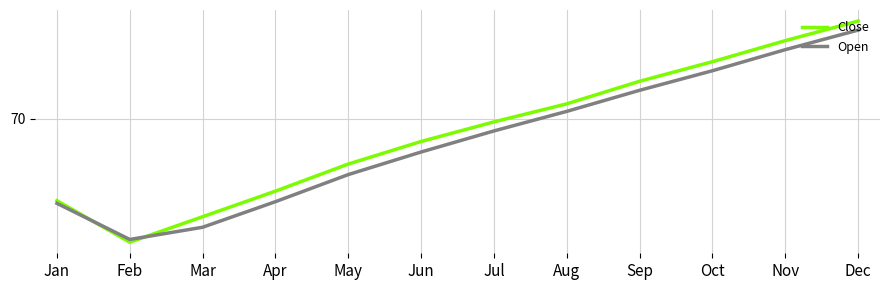

Where does the Close series first go above 69?

Jul